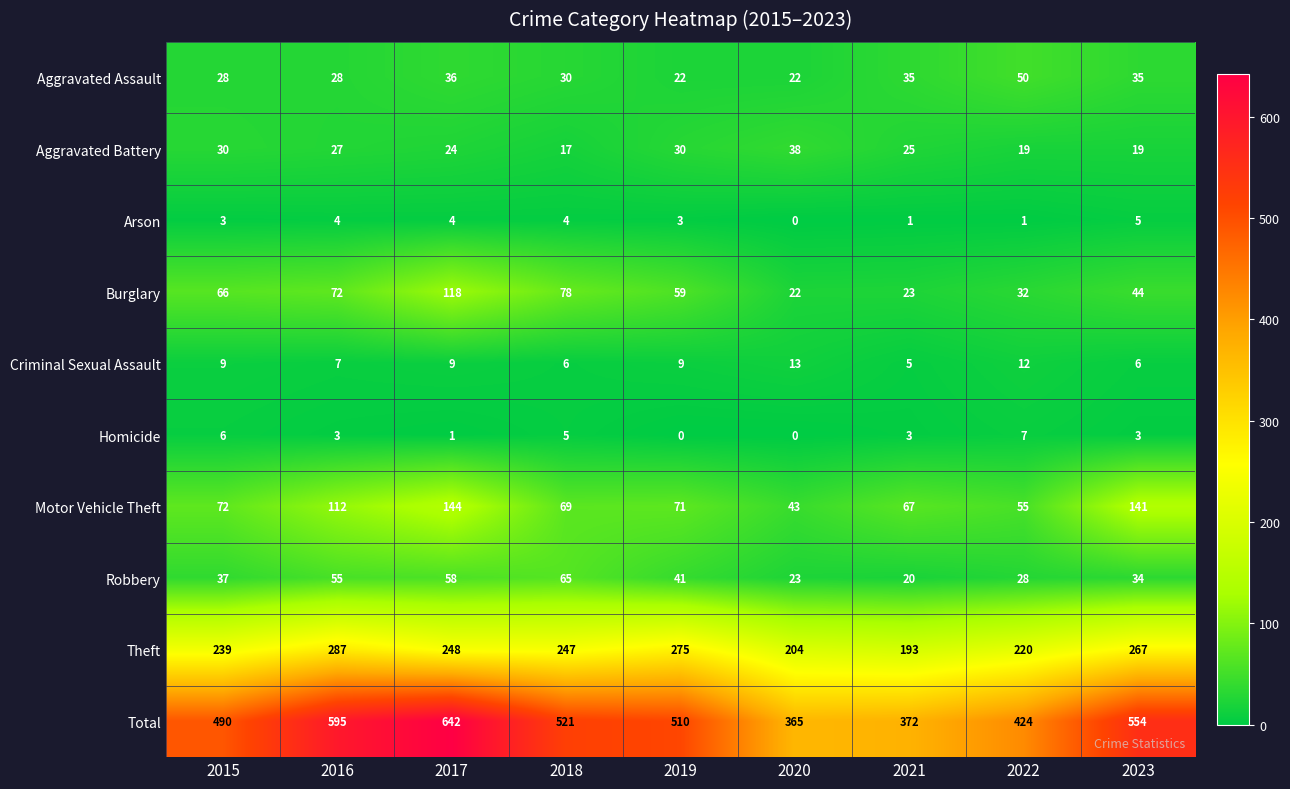

At 2015, list the series in order from largest to smallest.

Total, Theft, Motor Vehicle Theft, Burglary, Robbery, Aggravated Battery, Aggravated Assault, Criminal Sexual Assault, Homicide, Arson